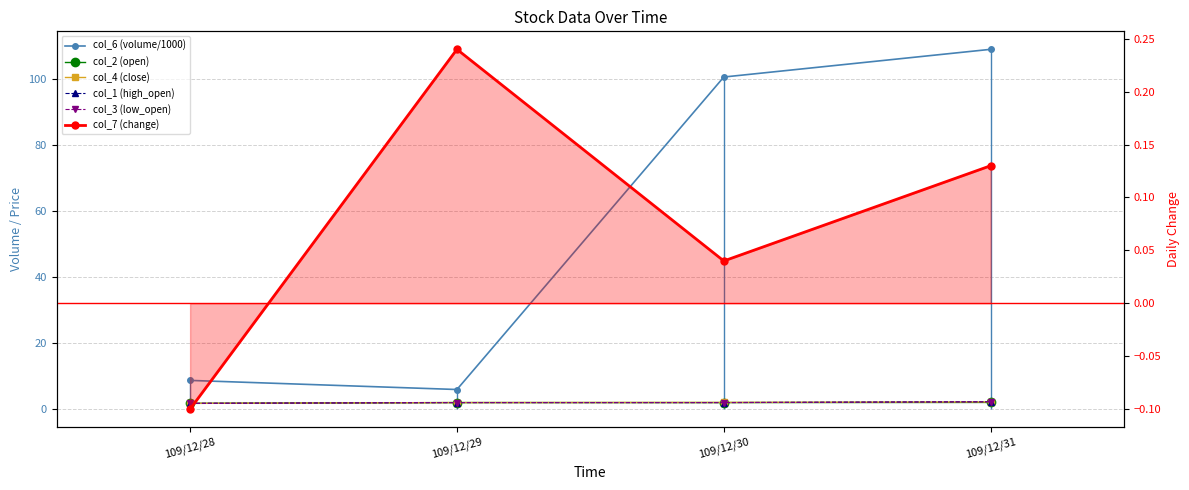

What is the sum of all col_2 (open) values?

7.7